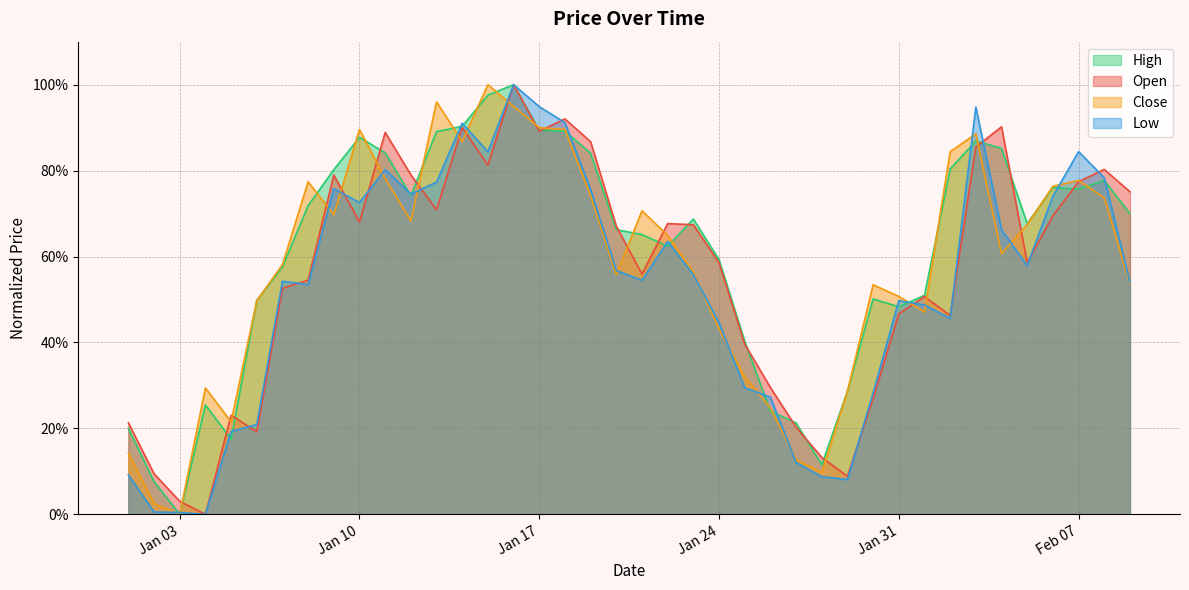

Does the chart have visible grid lines?

Yes